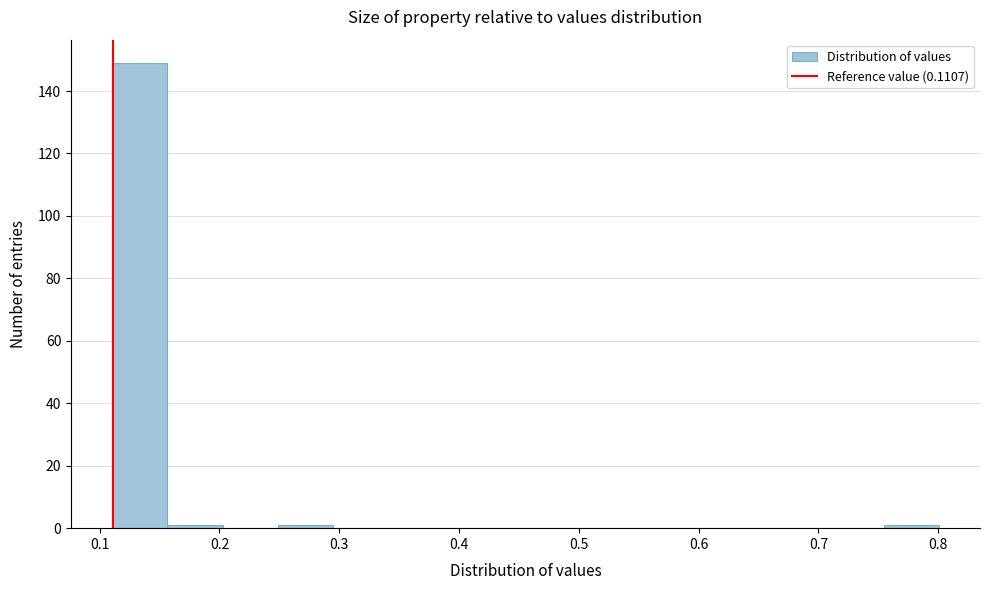

Reading left to right, transcribe this chart: for each bar, give the range it covers on the x-axis and its height. Neither the bar edges nor the heights are printed on the chart, so give them approximately, as read against the axes.

0.11 to 0.16: 150
0.16 to 0.20: under 2
0.20 to 0.25: 0
0.25 to 0.29: under 2
0.29 to 0.34: 0
0.34 to 0.39: 0
0.39 to 0.43: 0
0.43 to 0.48: 0
0.48 to 0.52: 0
0.52 to 0.57: 0
0.57 to 0.62: 0
0.62 to 0.66: 0
0.66 to 0.71: 0
0.71 to 0.75: 0
0.75 to 0.80: under 2